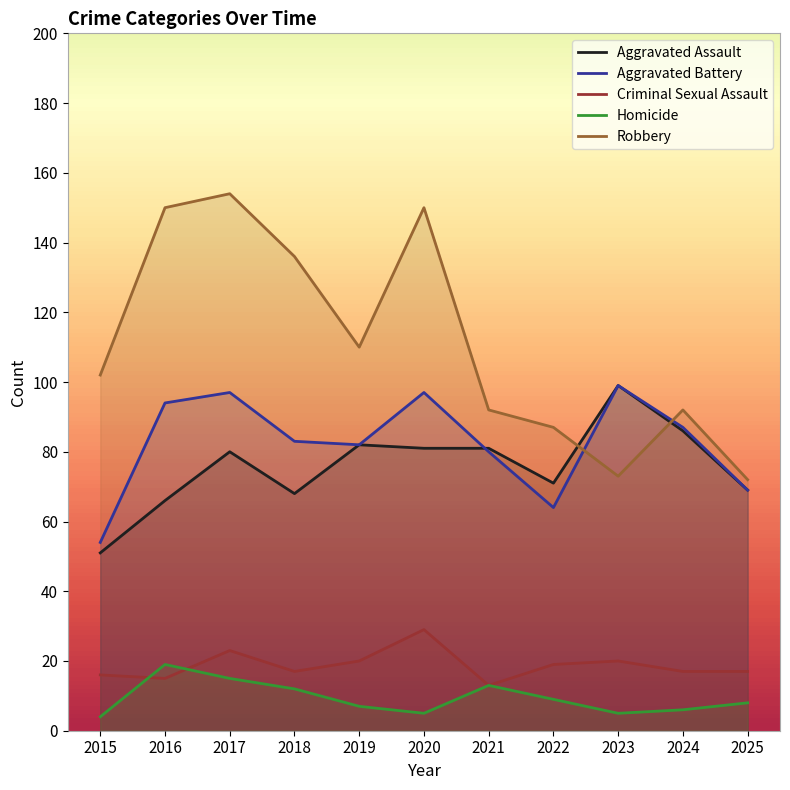

True or false: Criminal Sexual Assault and Robbery intersect in this chart.

False